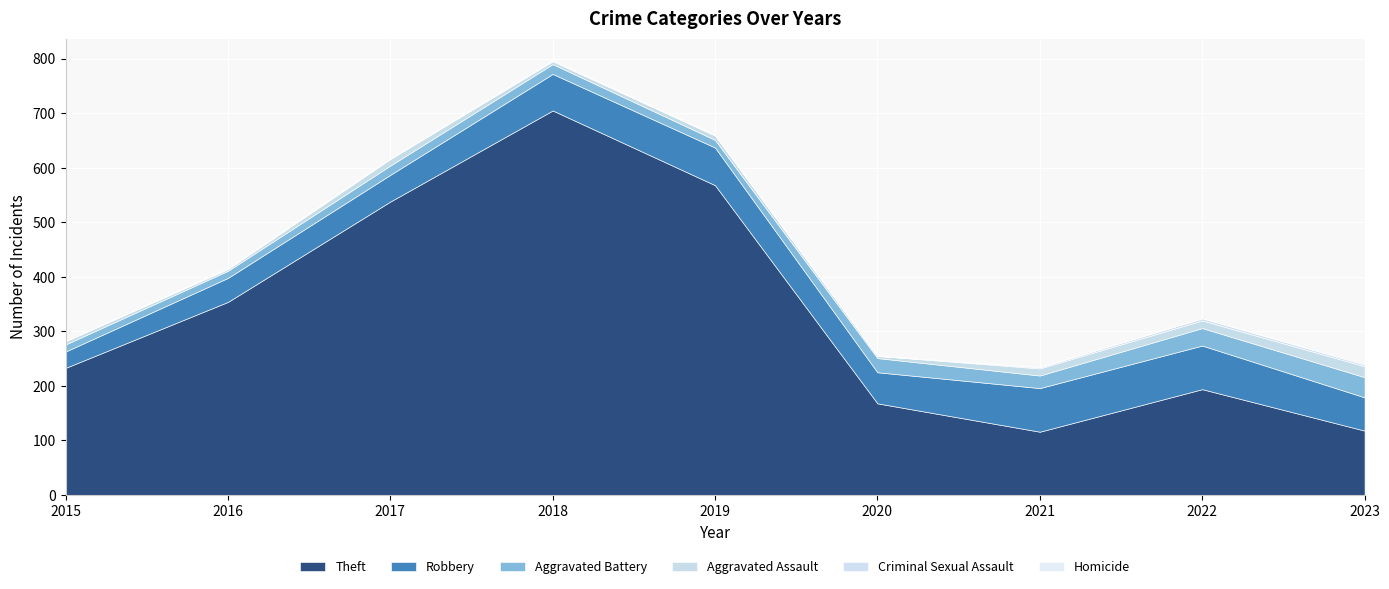

What is the sum of the Aggravated Assault values at 2015 and 2021?

19